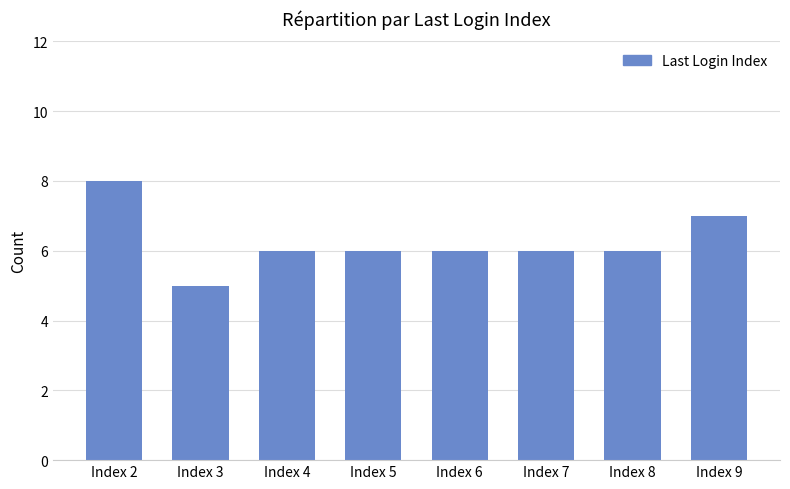

What is the ratio of the value at Index 5 to the value at Index 4?

1.0